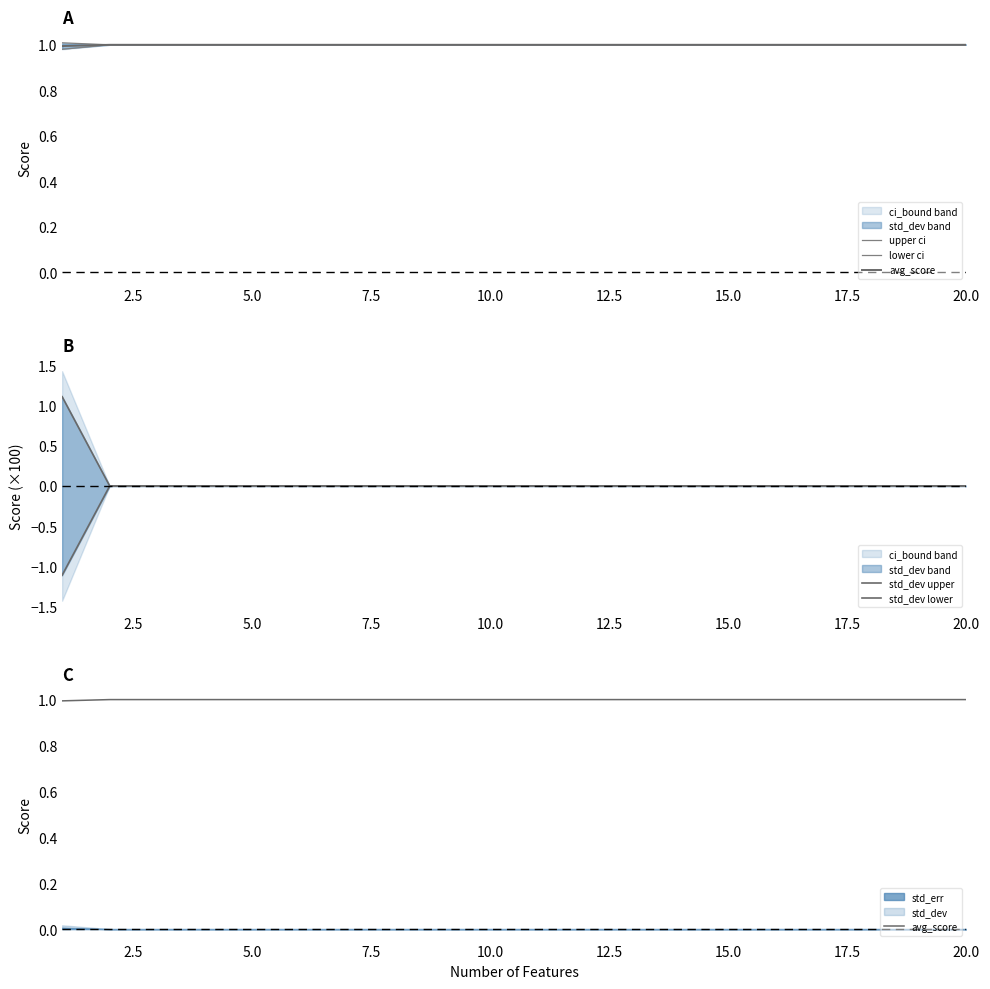

How many lines are shown in the chart?

5